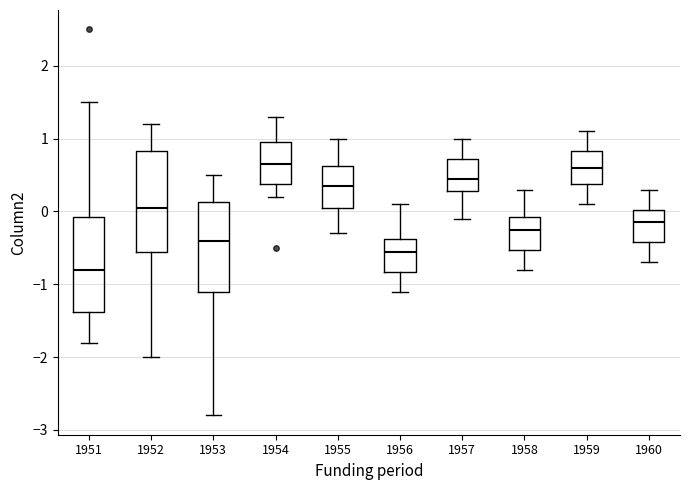

Reading left to right, read every box against the y-axis: the position of its median line, the range the box covers, and the ends of its whiskers. The values are not printed on the chart, so give them approximately, as read against the axis.

1951: median -0.8, box -1.4 to -0.1, whiskers -1.8 to 1.5
1952: median 0.1, box -0.5 to 0.8, whiskers -2.0 to 1.2
1953: median -0.4, box -1.1 to 0.1, whiskers -2.8 to 0.5
1954: median 0.7, box 0.4 to 1.0, whiskers 0.2 to 1.3
1955: median 0.4, box 0.1 to 0.6, whiskers -0.3 to 1.0
1956: median -0.5, box -0.8 to -0.4, whiskers -1.1 to 0.1
1957: median 0.5, box 0.3 to 0.7, whiskers -0.1 to 1.0
1958: median -0.2, box -0.5 to -0.1, whiskers -0.8 to 0.3
1959: median 0.6, box 0.4 to 0.8, whiskers 0.1 to 1.1
1960: median -0.1, box -0.4 to 0.0, whiskers -0.7 to 0.3